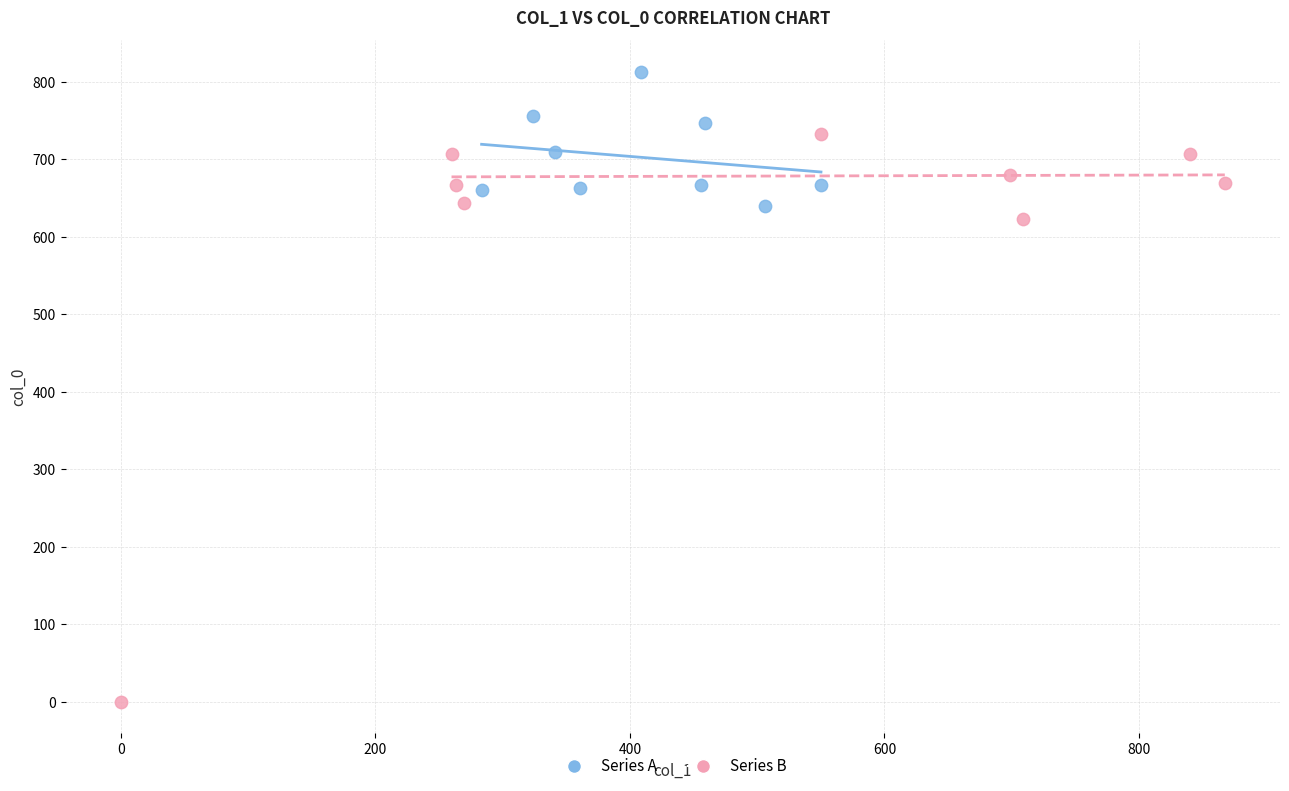

Which series has the largest Y range (max minus min)?

Series B